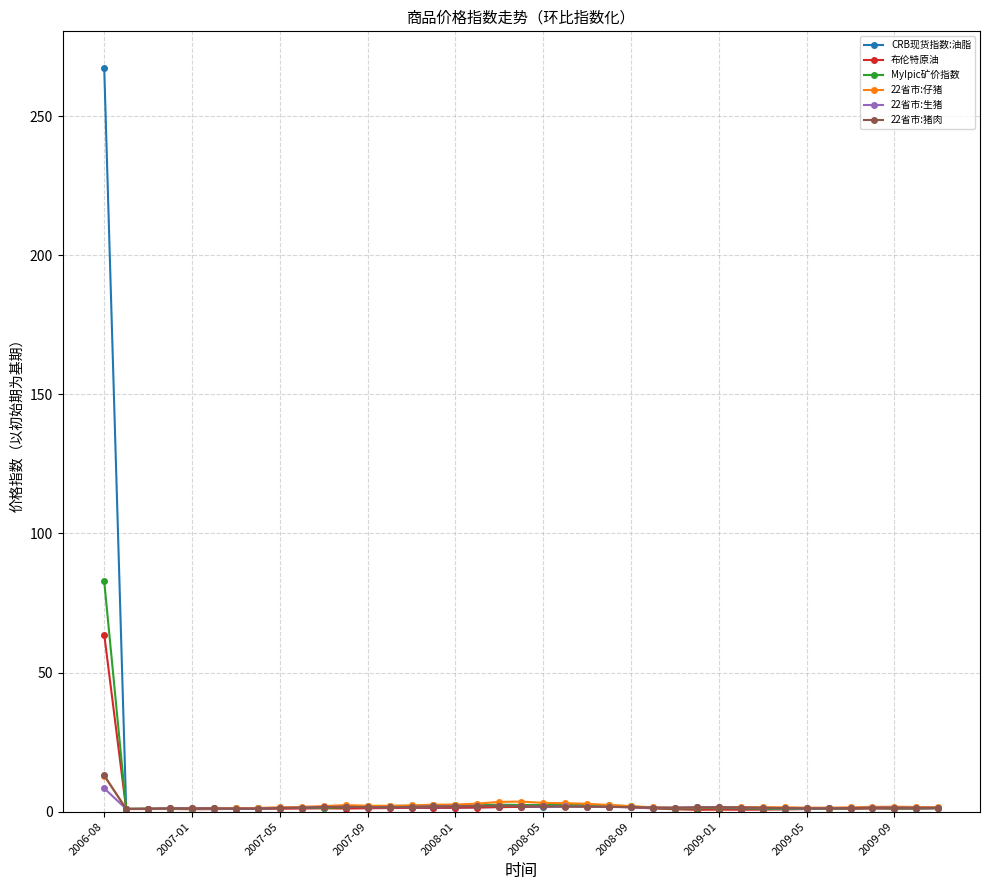

What is the highest value of the CRB现货指数:油脂 series?

267.2